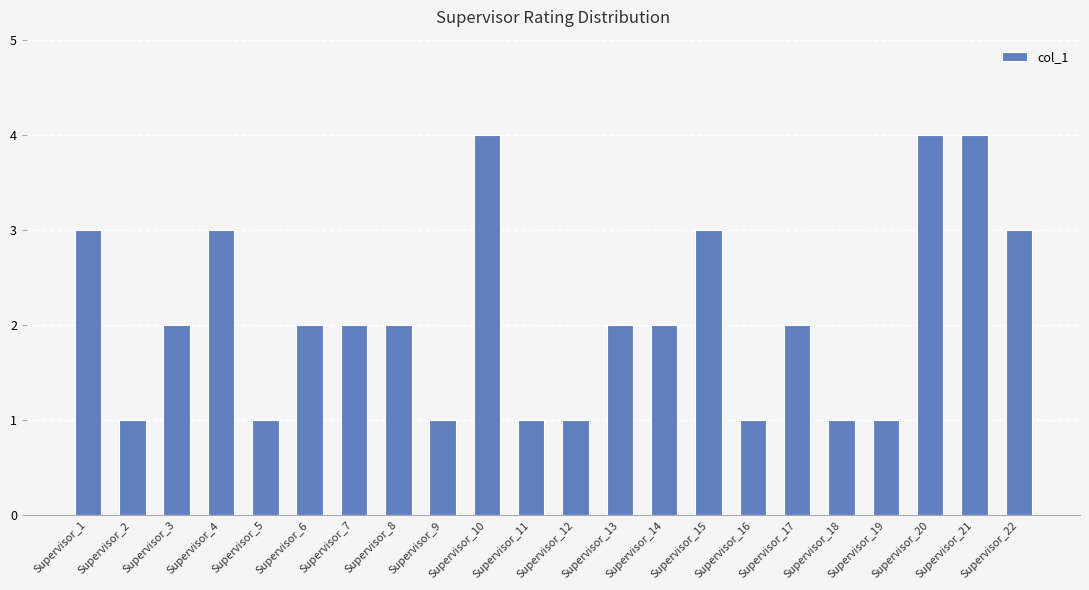

What is the value of the 17th bar from the left?

2